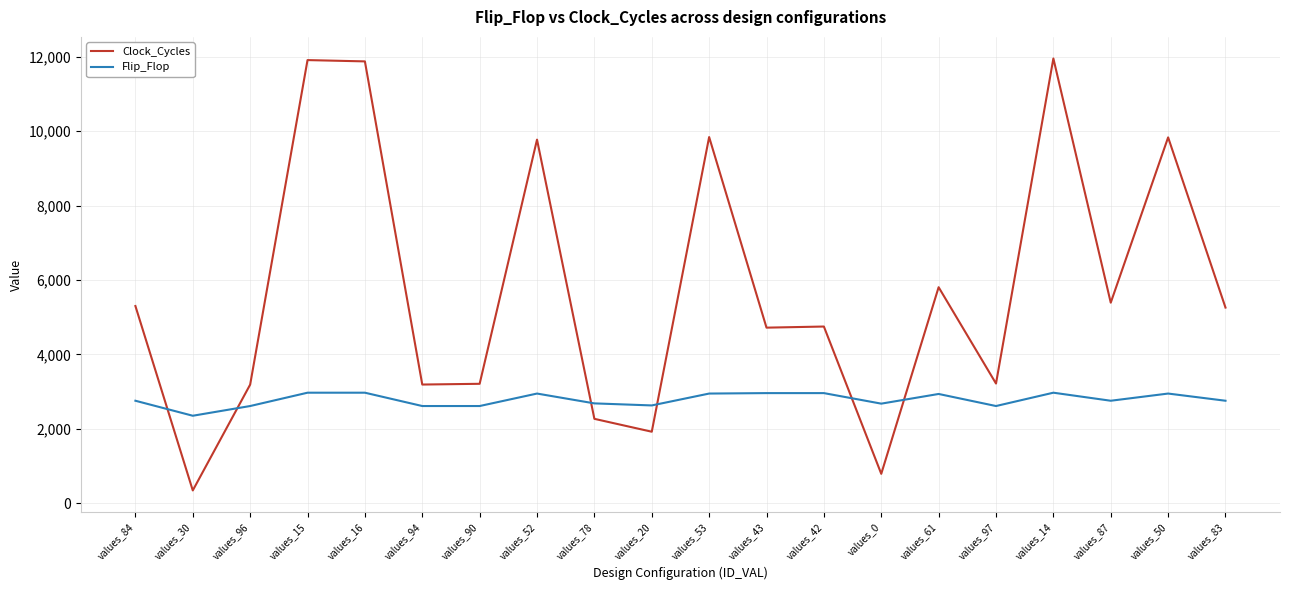

Which series has the largest range (max minus min)?

Clock_Cycles